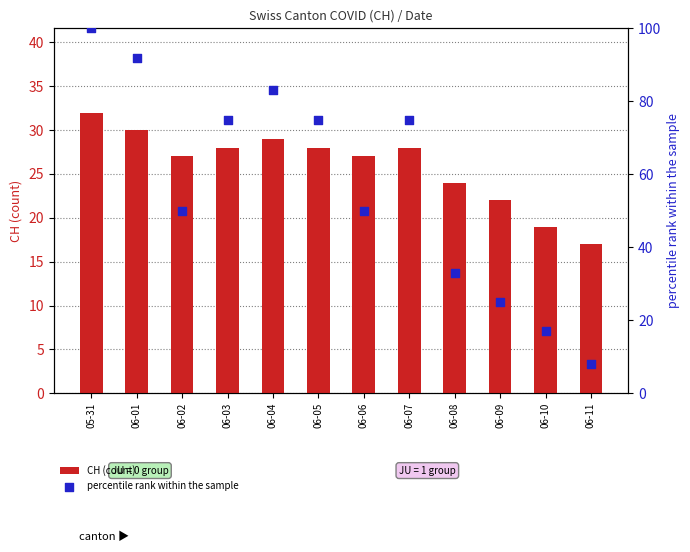

Which series reaches the maximum Y coordinate?

percentile rank within the sample